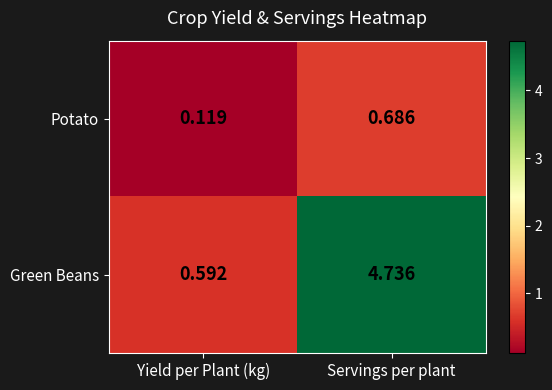

Which series has the widest spread of values?

Green Beans